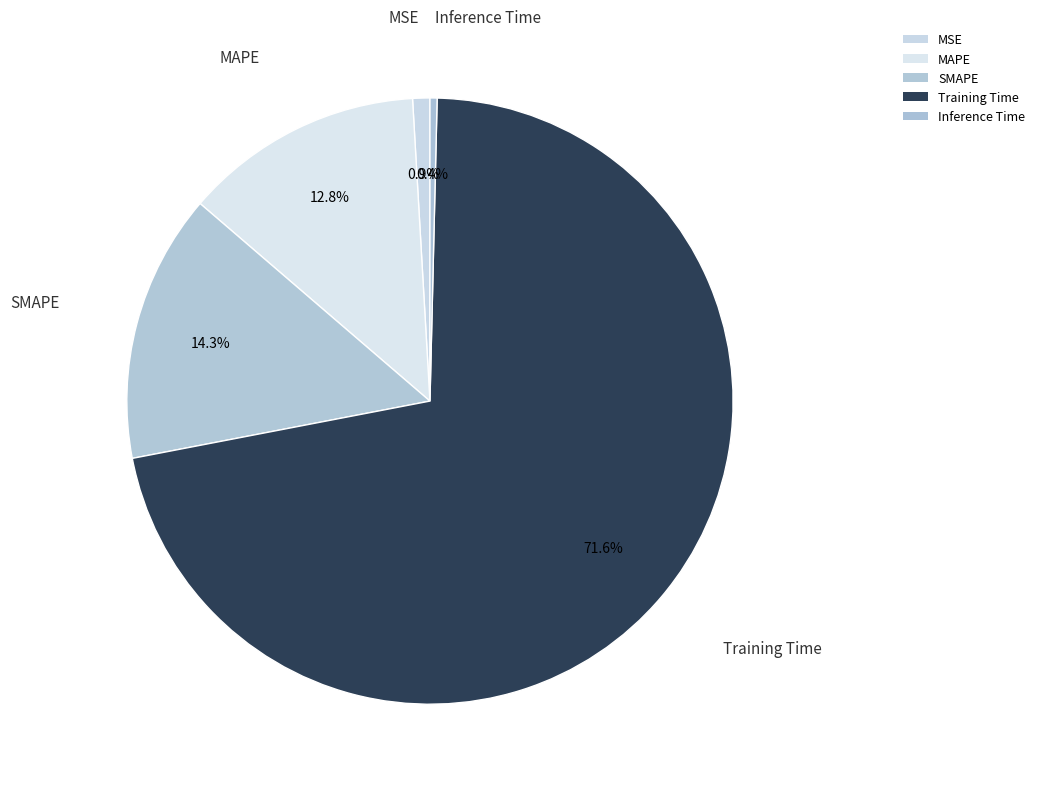

What is the change in value from MAPE to Training Time?

+1.0